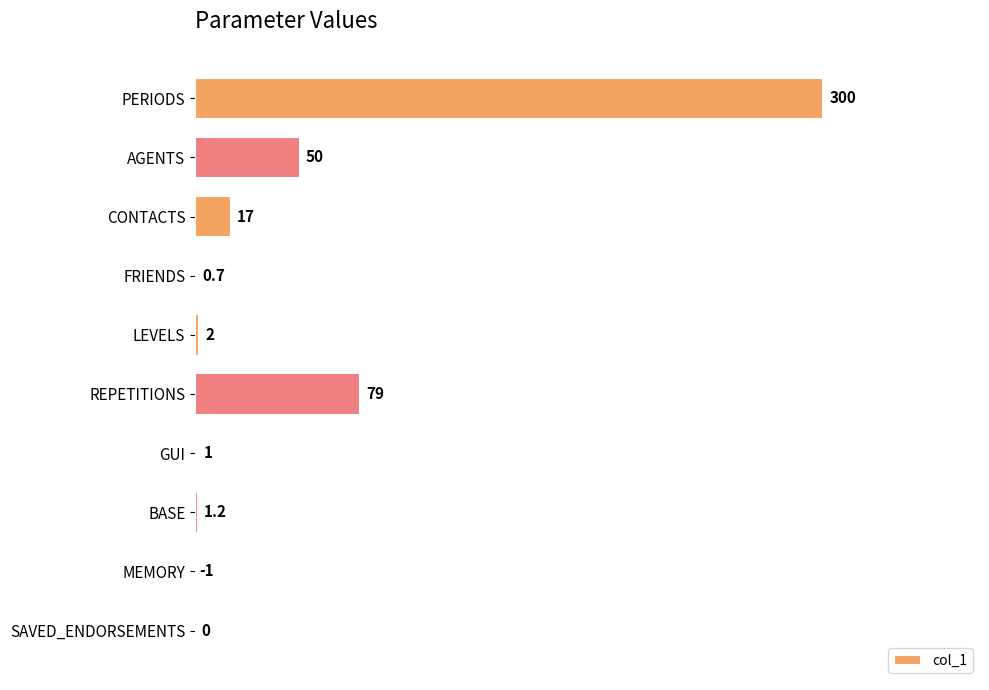

Does the chart contain stacked bars?

No